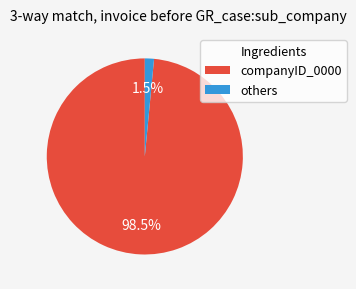

Which slice is the smallest?

others